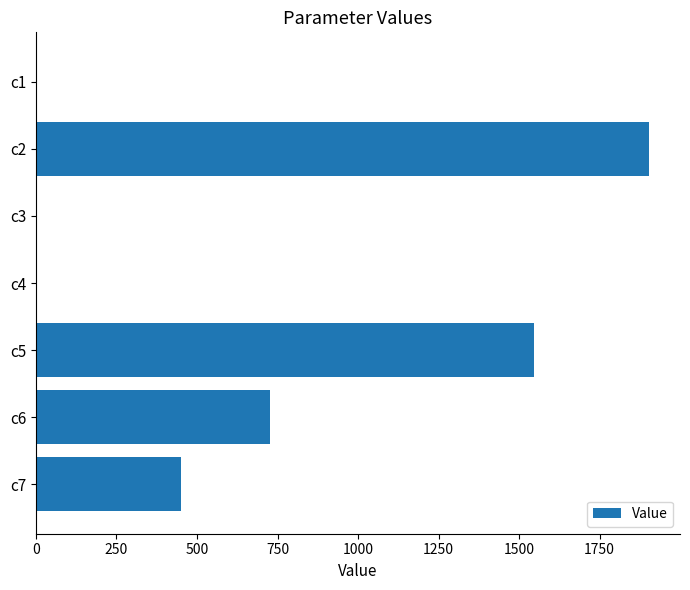

What is the sum of all values?

4627.7